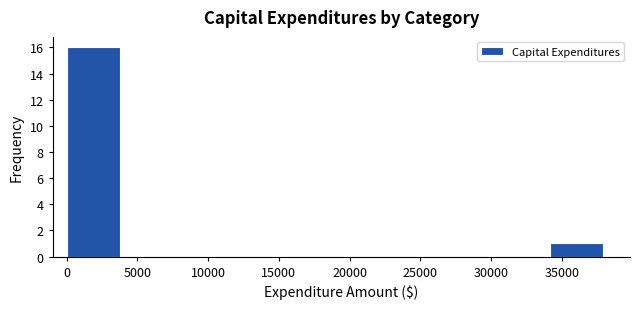

How tall is the bar that spans 34000 to 38000 on the x-axis? Neither the bar edges nor the heights are printed on the chart, so give them approximately, as read against the axes.

1